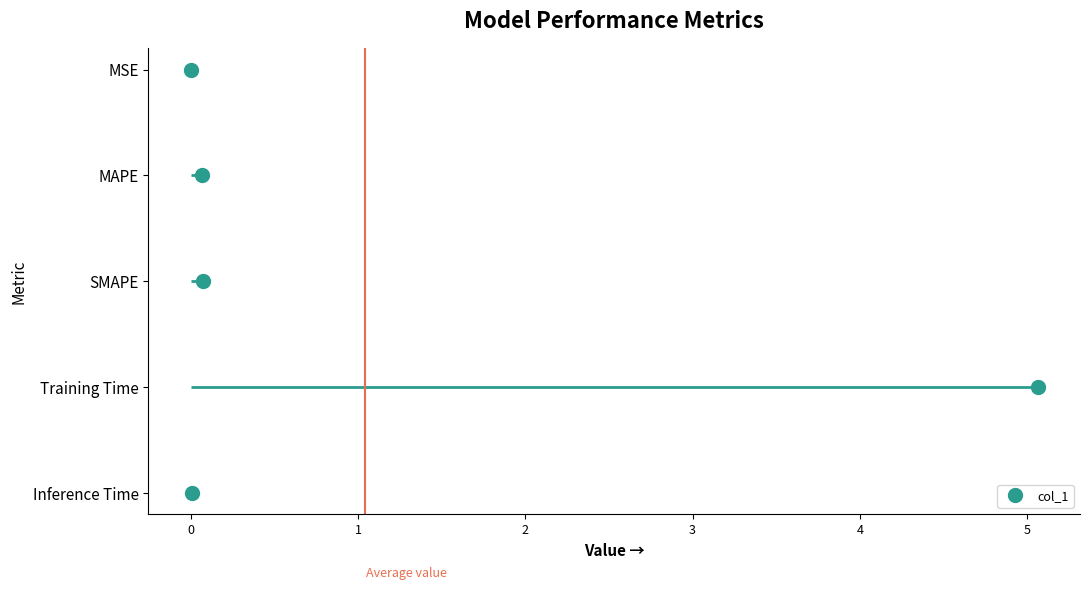

True or false: the data shows 5.1 at Training Time.

True